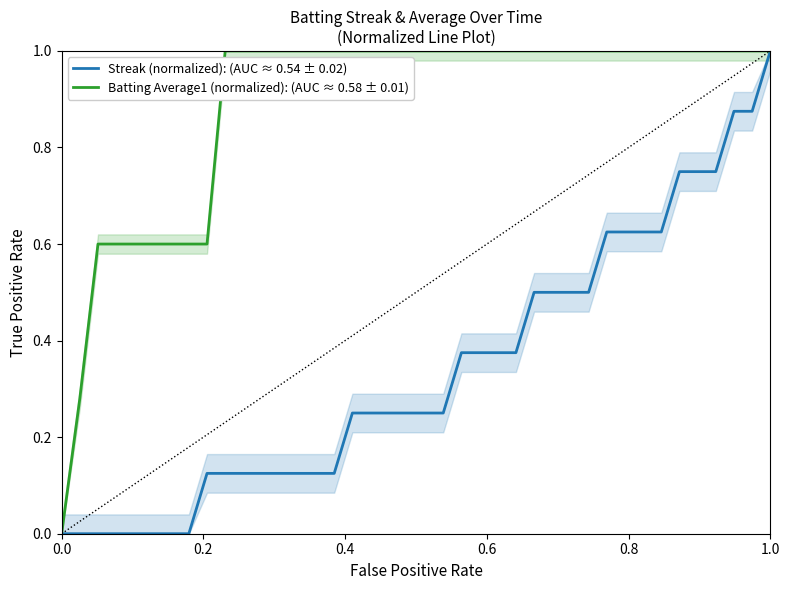

At which label does Streak (normalized): (AUC ≈ 0.54 ± 0.02) reach its peak?

1.0